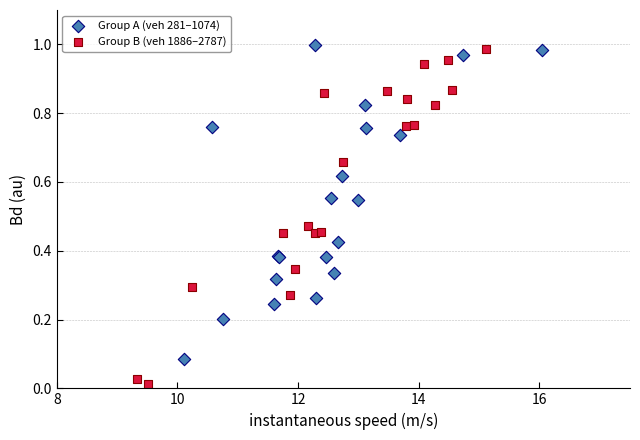

Which series reaches the minimum Y coordinate?

Group B (veh 1886–2787)